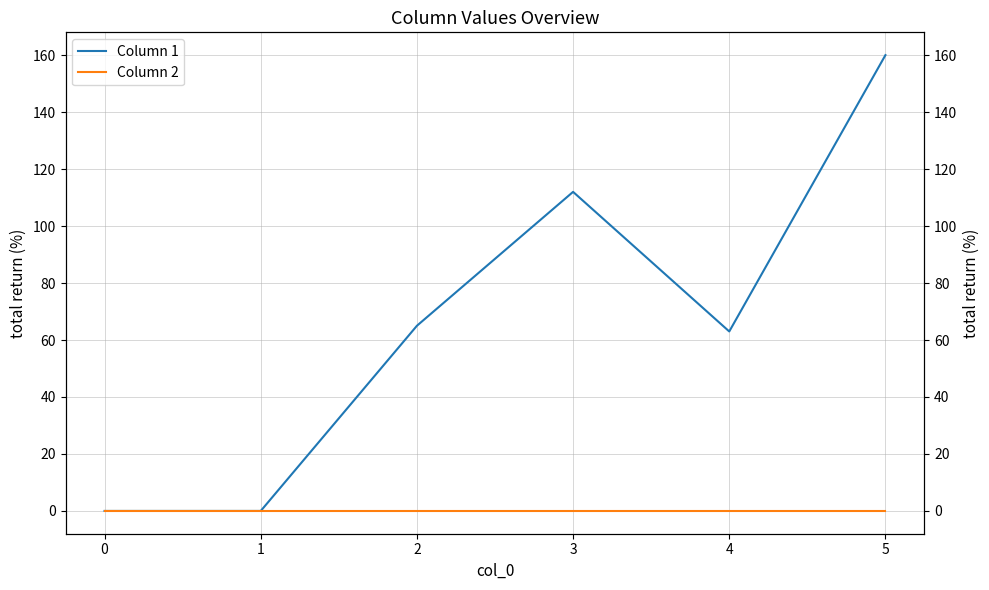

What is the difference between the second highest and minimum values in the Column 1 series?

112